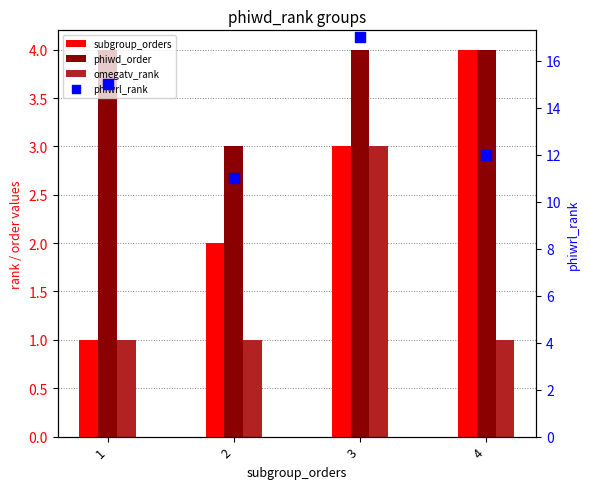

Which series contains the highest Y value?

phiwrl_rank